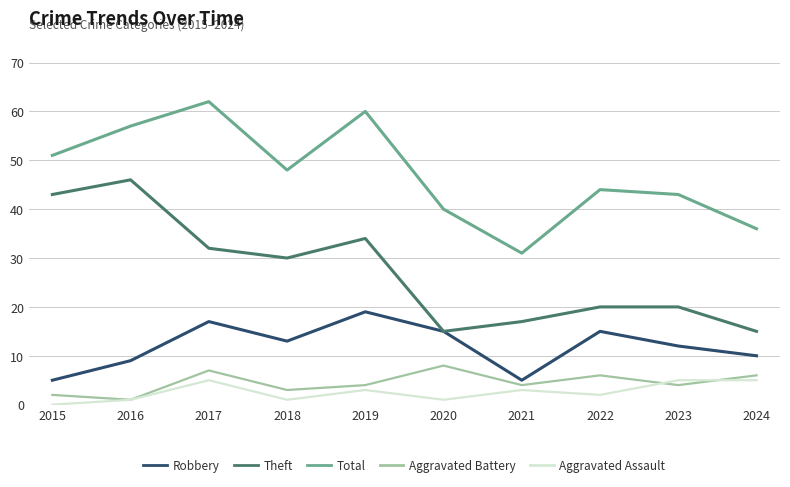

Which series has the largest total across all categories?

Total